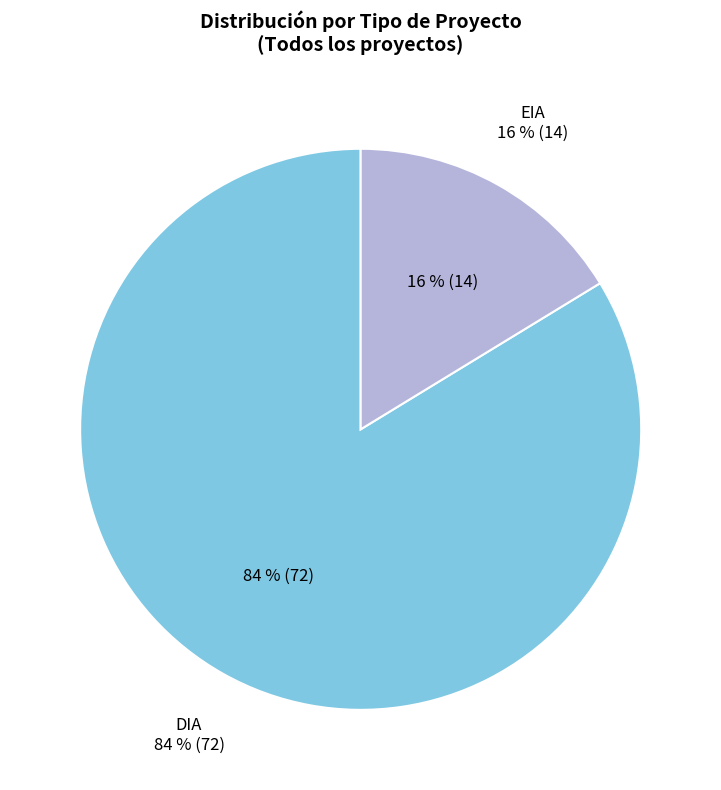

To the nearest percent, what portion does EIA represent?

16%